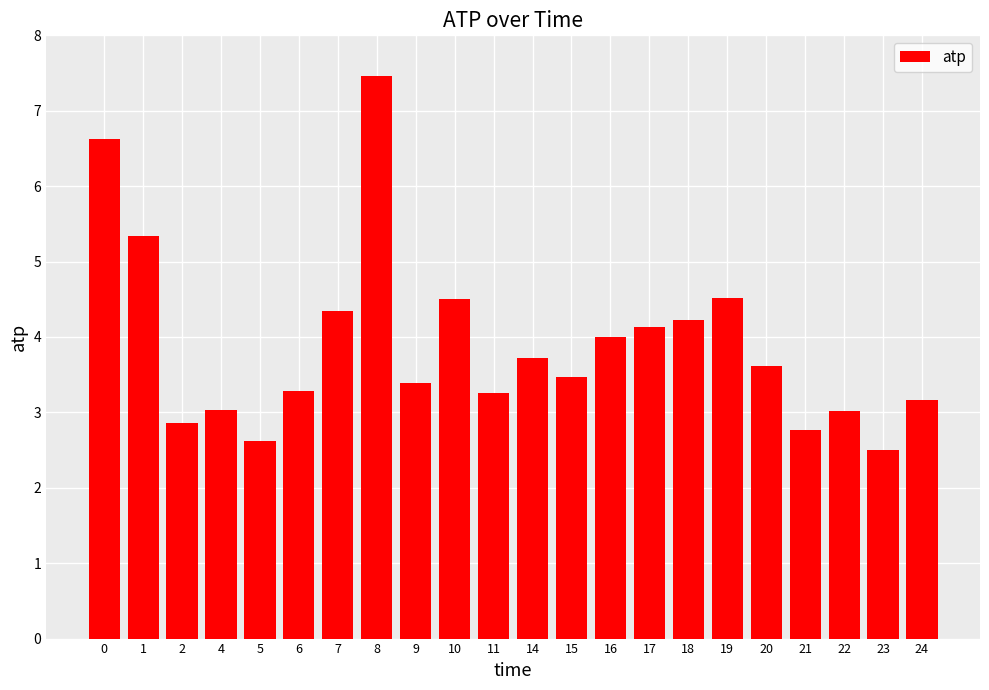

At which category does the chart reach its peak across all series?

8